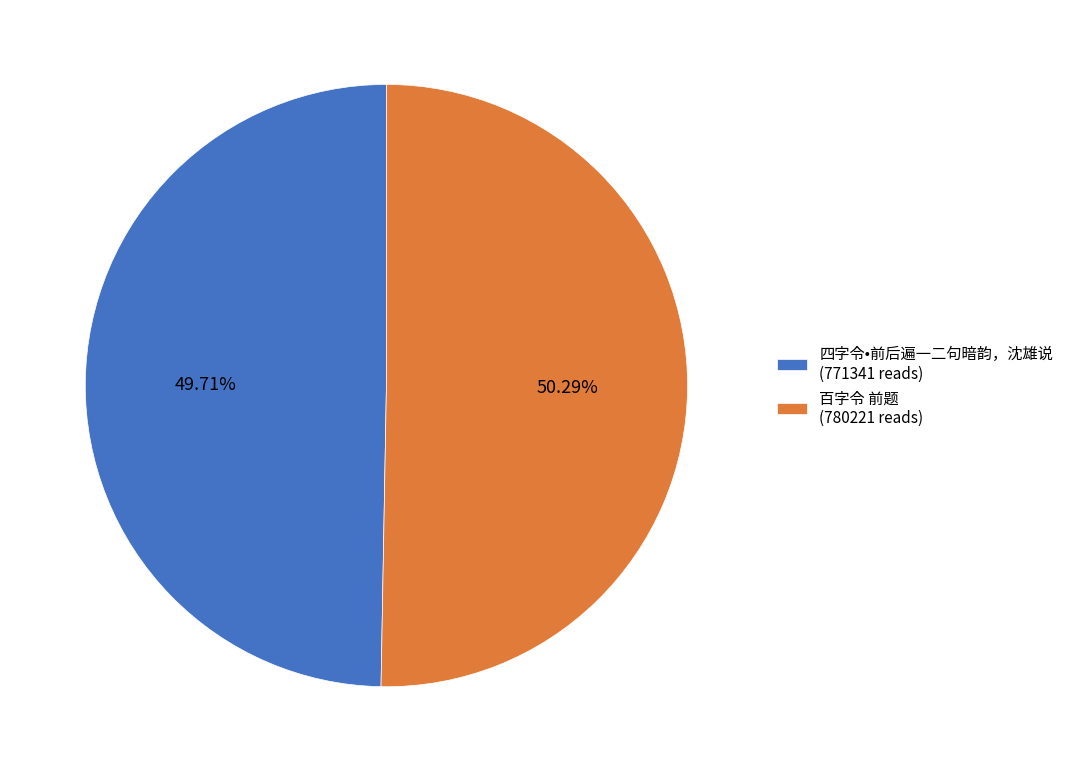

What is the ratio of the value at 百字令 前题 (780221 reads) to the value at 四字令•前后遍一二句暗韵，沈雄说 (771341 reads)?

1.0